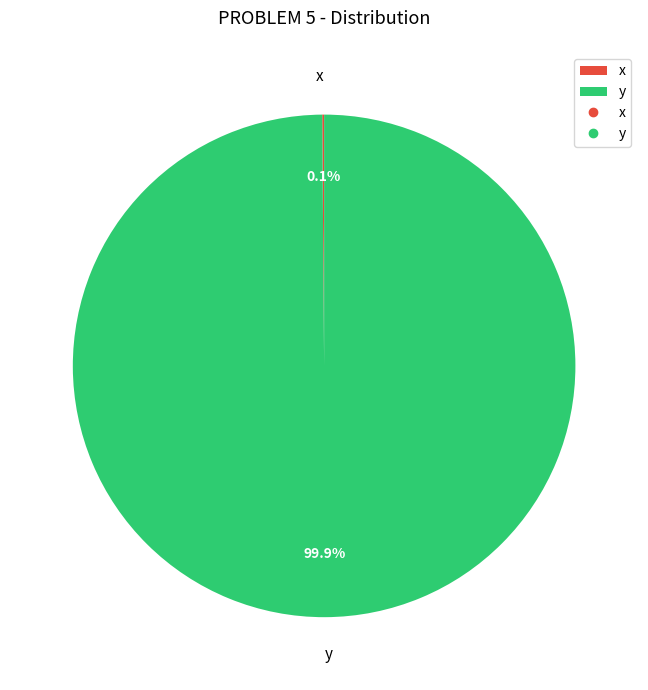

What is the majority slice?

y